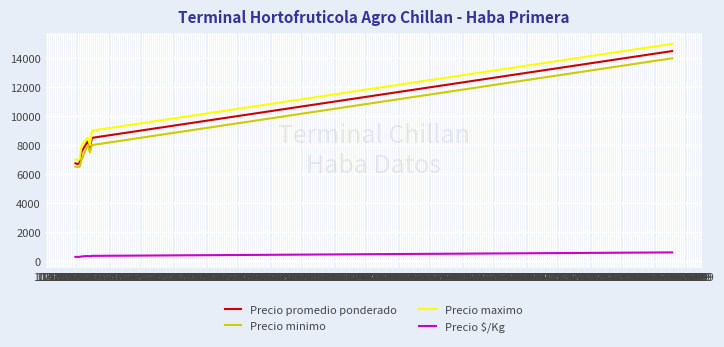

Which series has the largest range (max minus min)?

Precio maximo